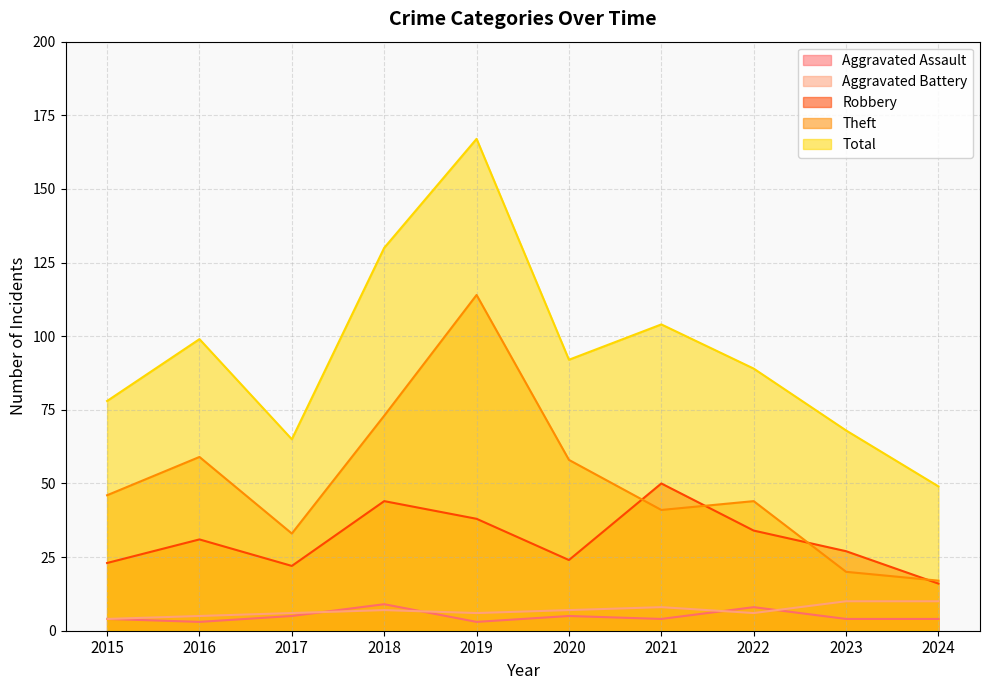

What is the sum of all Total values?

941